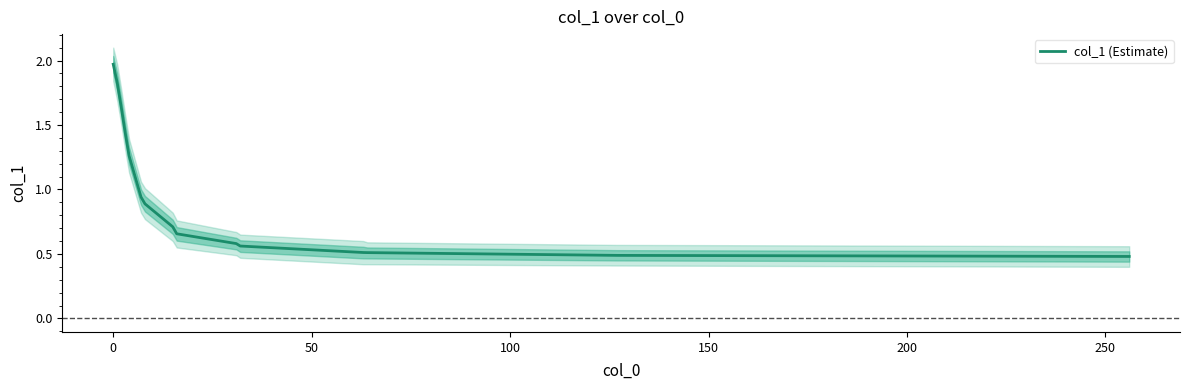

What is the maximum value shown in the chart?

2.0